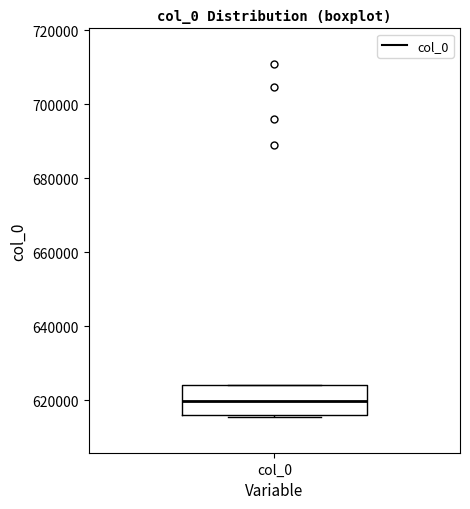

Transcribe this box plot: give where the median line is, the range the box spans, and where the two whiskers end, as read against the y-axis. The values are not printed on the chart, so give them approximately, as read against the axis.

median 620000, box 616000 to 624000, whiskers 616000 (just below the box's lower edge) to 624000